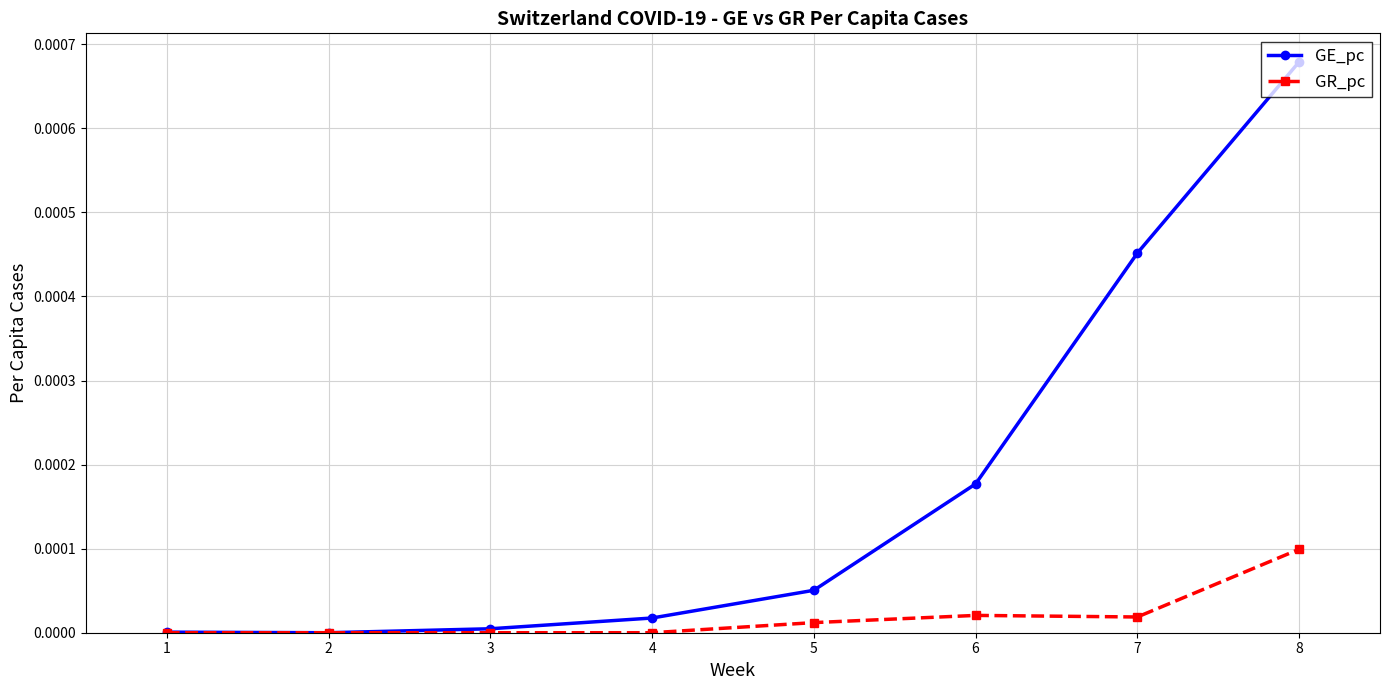

At 5, list the series in order from largest to smallest.

GE_pc, GR_pc